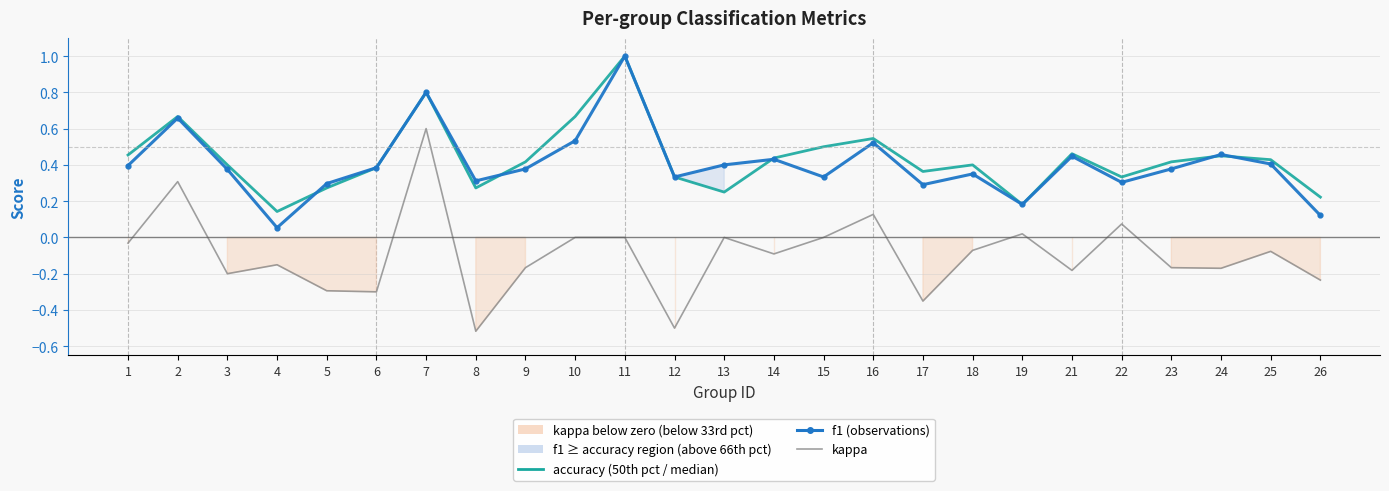

At which label does kappa first exceed 0?

2